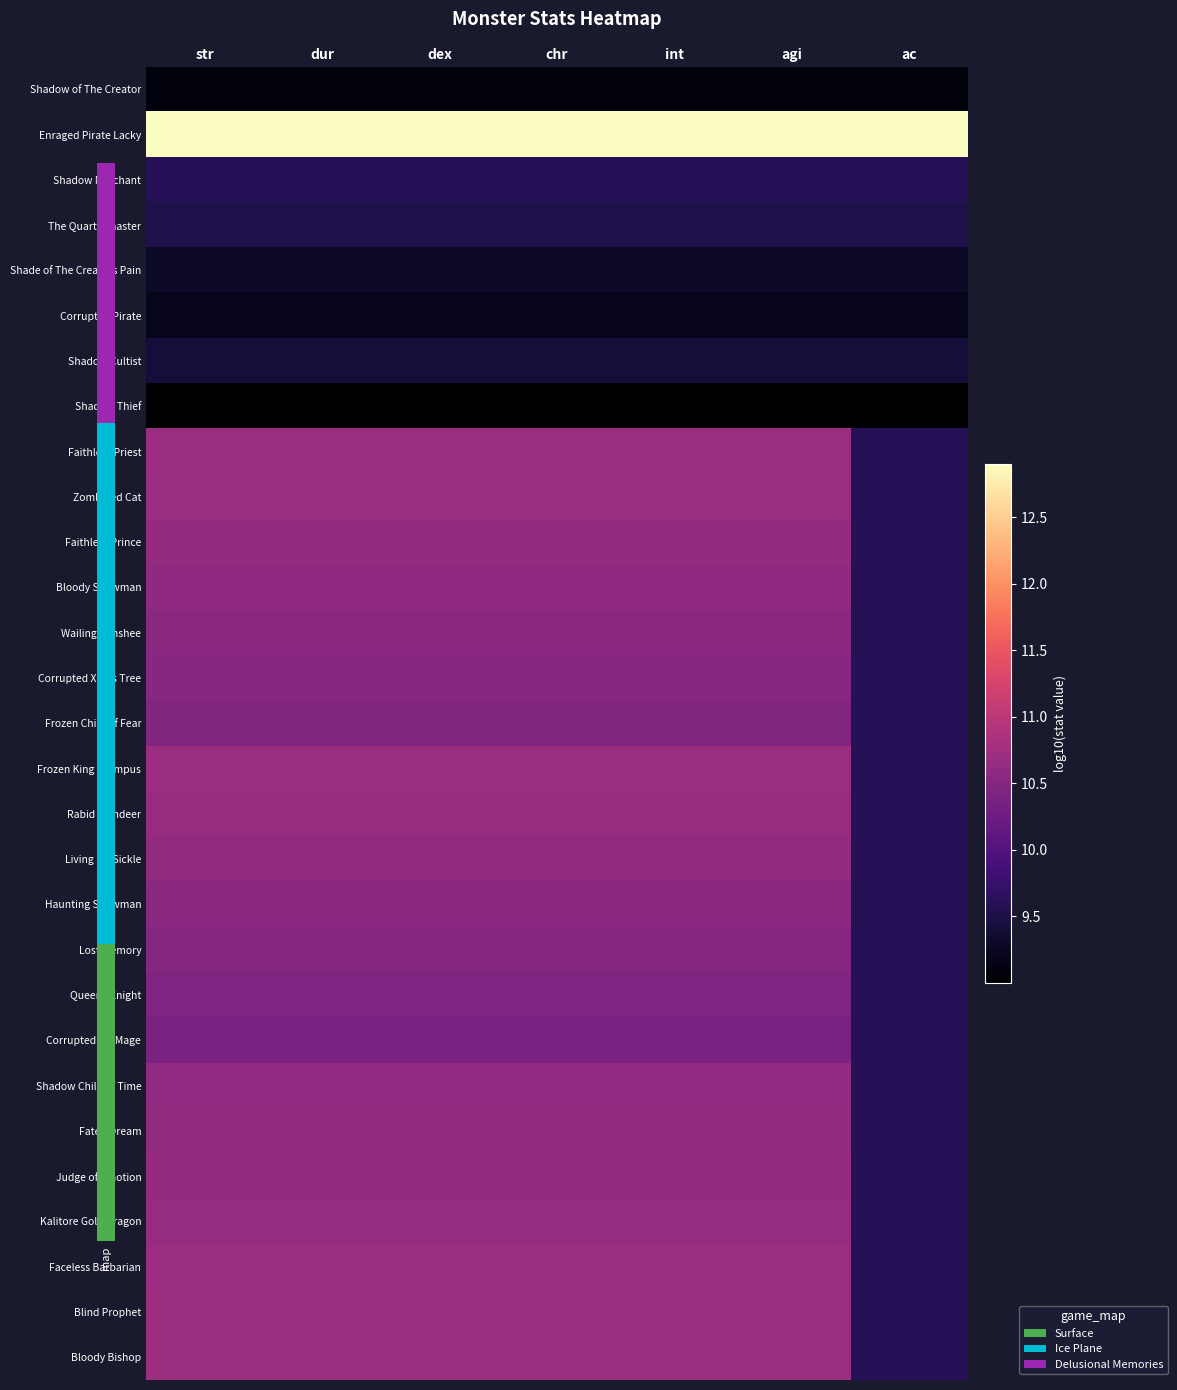

The value of Frozen King Krampus at dex is 6.1. True or false?

False